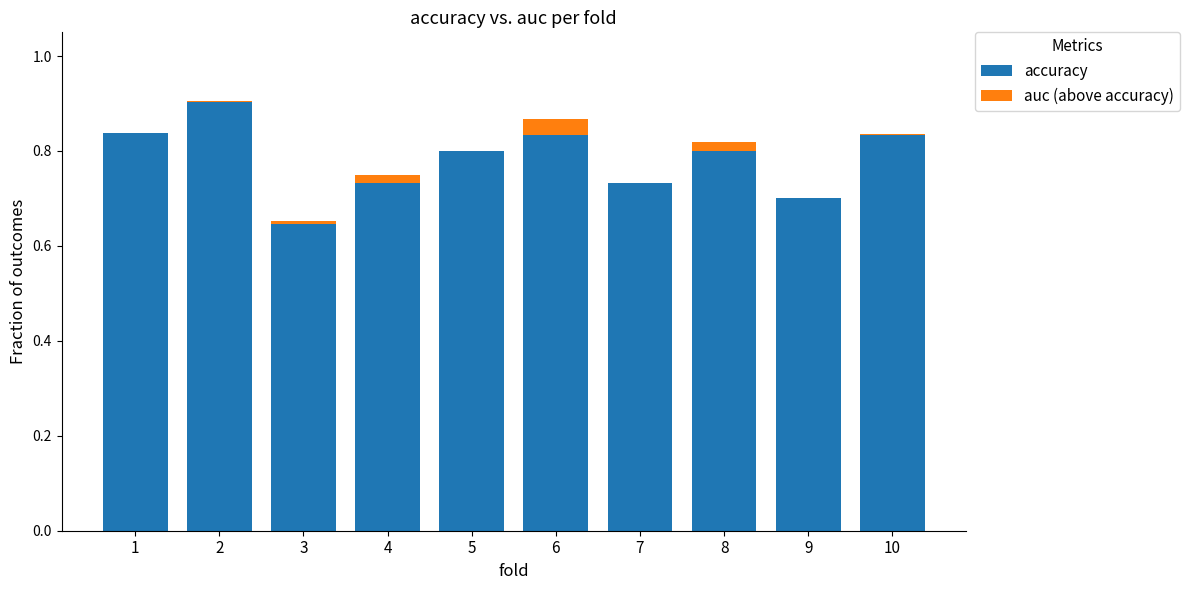

How many distinct data groups are displayed?

2